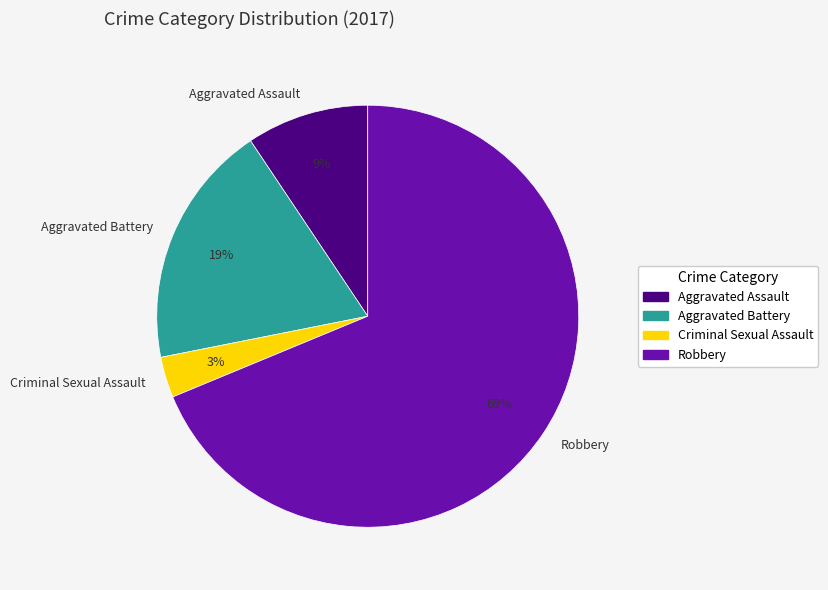

Rank the categories by value from highest to lowest.

Robbery, Aggravated Battery, Aggravated Assault, Criminal Sexual Assault